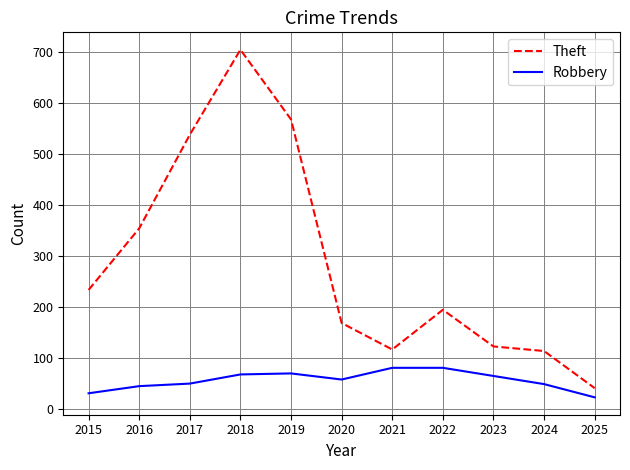

True or false: Robbery and Theft cross at least once.

False